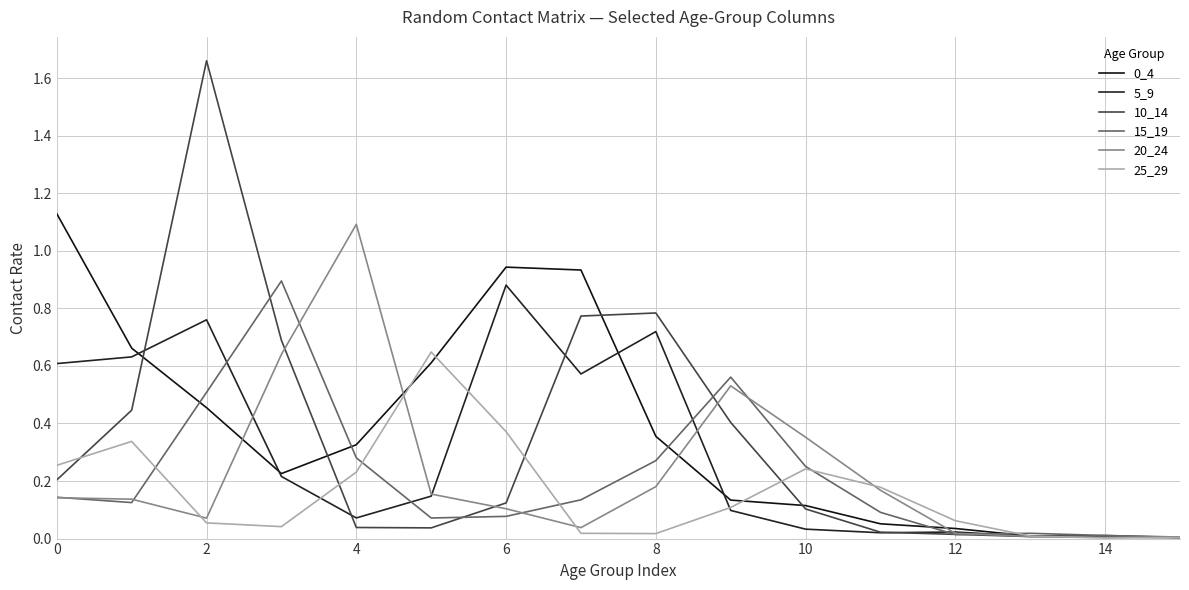

What is the value of the 0_4 point at the 9th from the left?

0.4